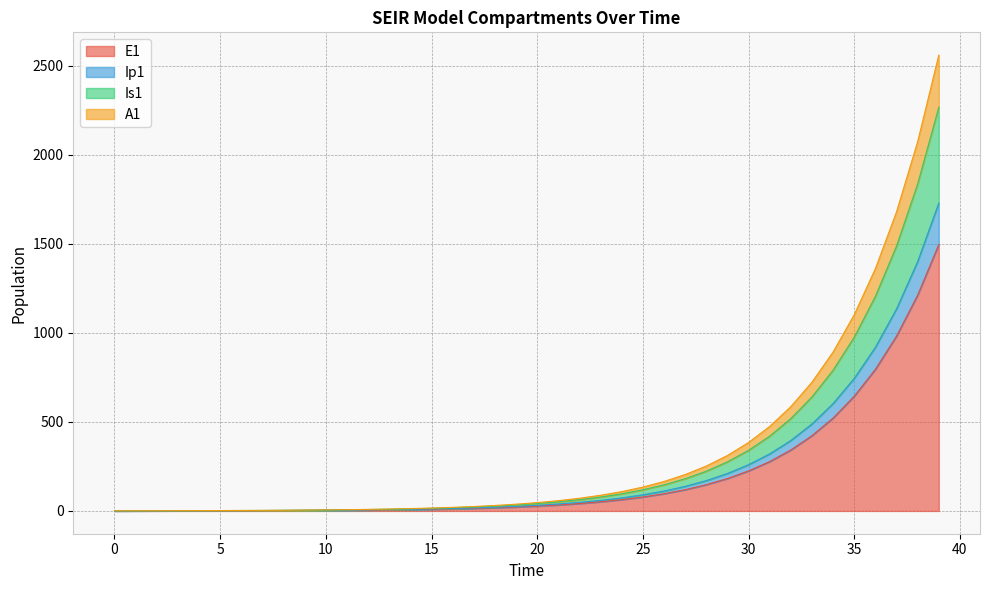

Reading left to right, what are all the values shown in this chart?

E1: 0.0	0.3	0.5	0.7	0.9	1.1	1.4	1.8	2.2	2.7	3.3	4.1	5.1	6.2	7.7	9.5	11.8	14.5	17.9	22.1	27.3	33.7	41.6	51.4	63.4	78.3	96.7	119.4	147.4	182.0	224.6	277.3	342.4	422.7	521.8	644.2	795.3	981.8	1212.0	1496.2
Ip1: 0.0	0.3	0.6	0.8	1.1	1.3	1.6	2.0	2.5	3.1	3.8	4.7	5.8	7.2	8.9	11.0	13.6	16.8	20.7	25.6	31.6	39.0	48.1	59.4	73.3	90.5	111.7	138.0	170.3	210.3	259.6	320.5	395.7	488.5	603.1	744.5	919.2	1134.7	1400.8	1729.2
Is1: 1.0	1.1	1.3	1.4	1.7	1.9	2.3	2.8	3.4	4.2	5.1	6.3	7.7	9.5	11.7	14.4	17.8	22.0	27.2	33.5	41.4	51.1	63.1	77.9	96.1	118.7	146.5	180.9	223.3	275.7	340.4	420.3	518.8	640.5	790.8	976.2	1205.2	1487.8	1836.7	2267.4
A1: 1.0	1.1	1.3	1.5	1.8	2.1	2.6	3.1	3.8	4.7	5.7	7.0	8.7	10.7	13.2	16.3	20.1	24.8	30.7	37.8	46.7	57.7	71.2	87.9	108.5	134.0	165.4	204.2	252.2	311.3	384.3	474.5	585.8	723.2	892.9	1102.3	1360.8	1679.9	2073.9	2560.2